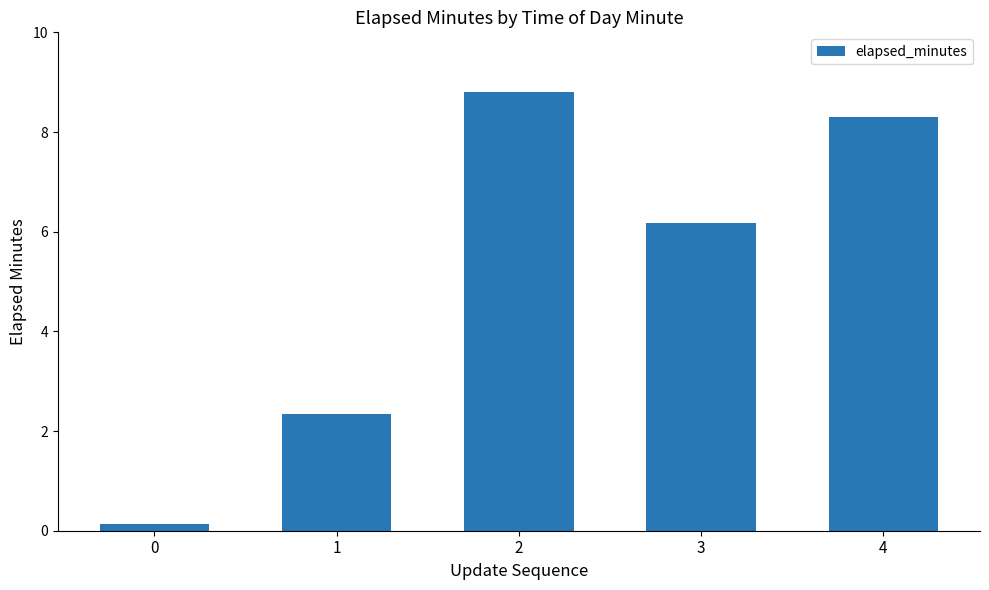

True or false: the data shows 2.5 at 3.

False